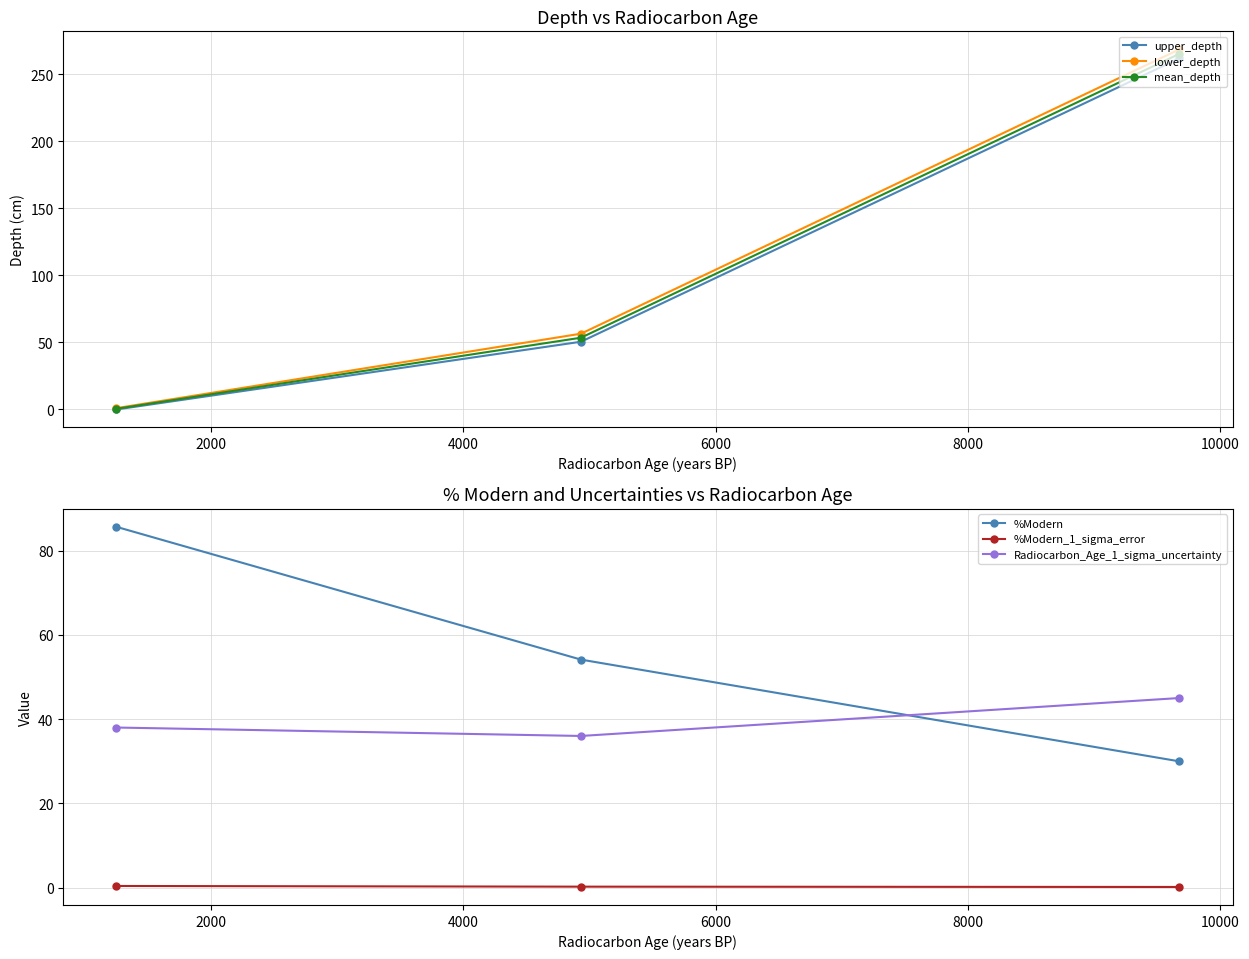

Count the Radiocarbon_Age_1_sigma_uncertainty values in the range 36 to 45.

3